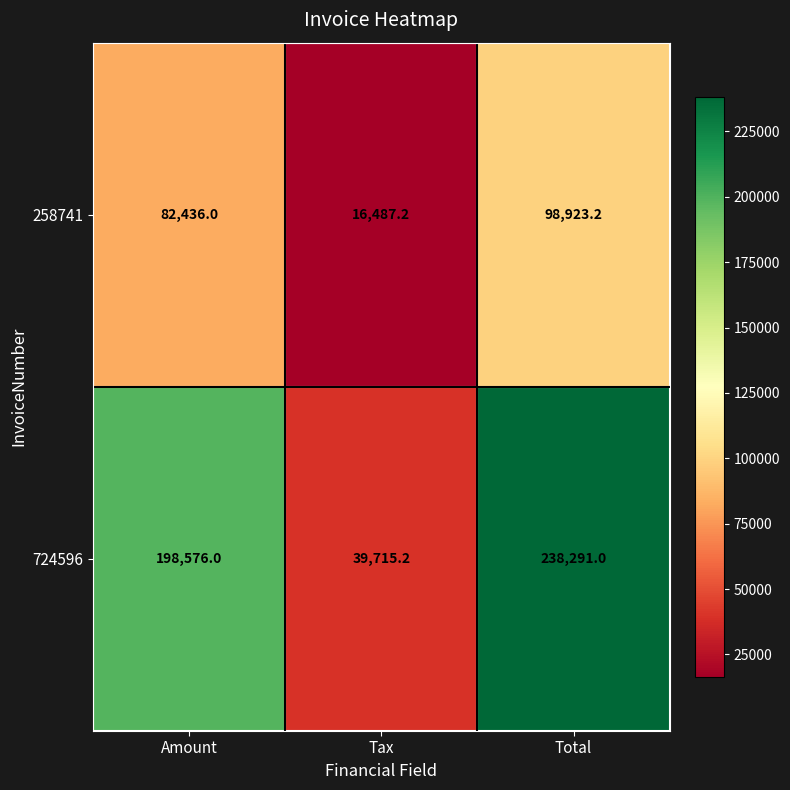

What is the spread (max minus min) of values at Amount?

116140.0